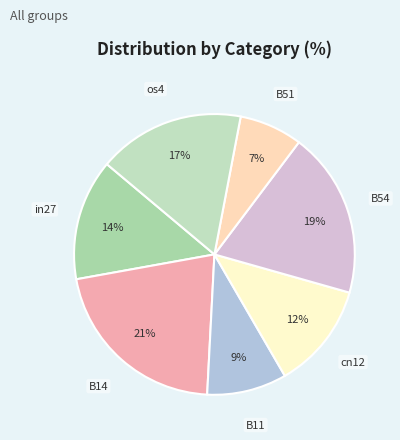

Rank the categories by value from lowest to highest.

B51, B11, cn12, in27, os4, B54, B14